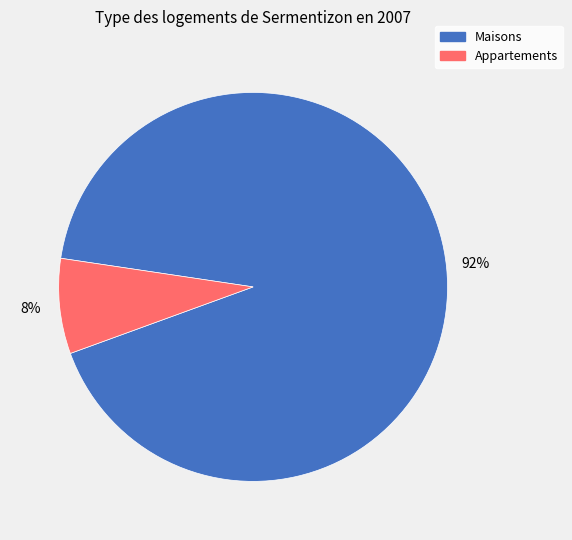

To the nearest percent, what is the difference between the largest and smallest slice percentages?

84%